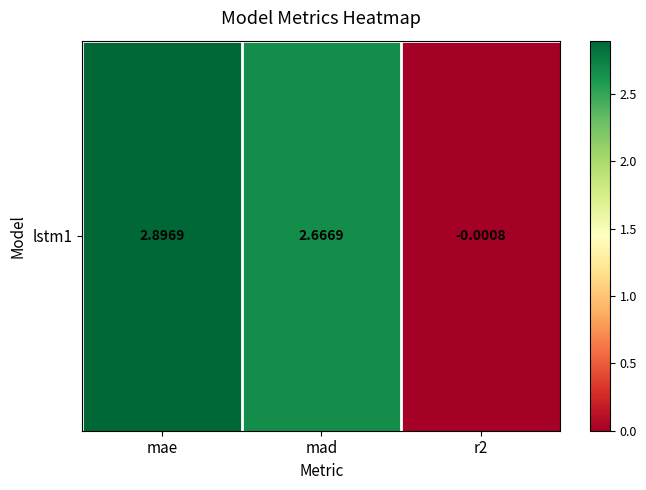

How many negative values are there?

1